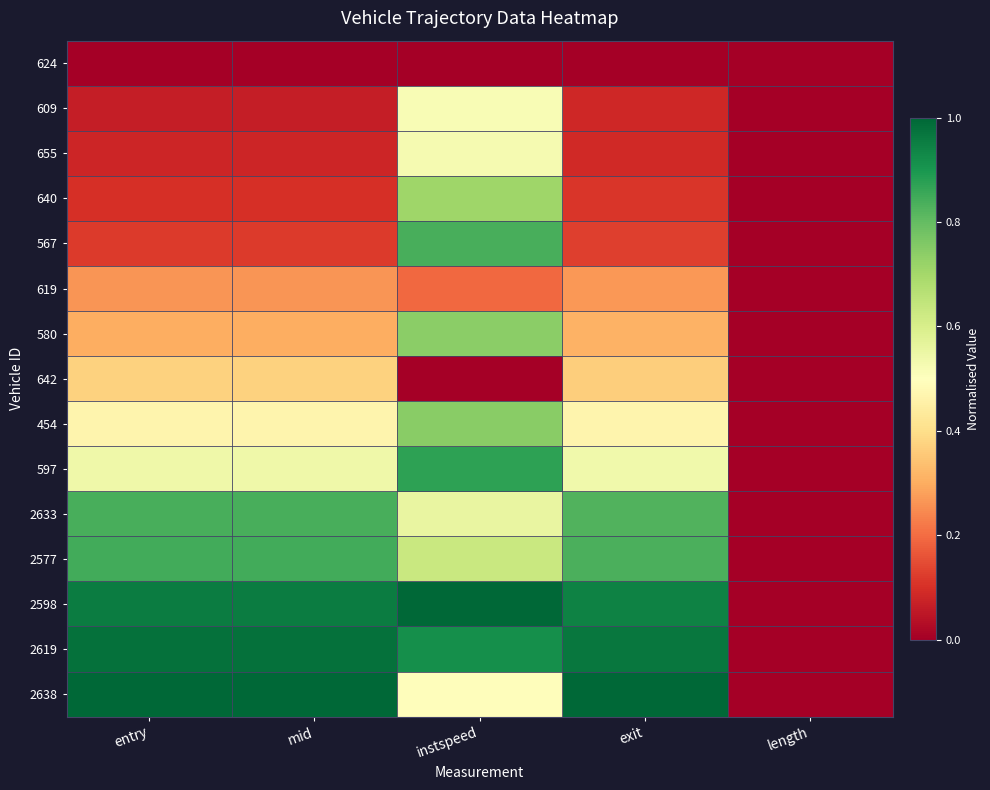

Between exit and mid, which is larger?

exit